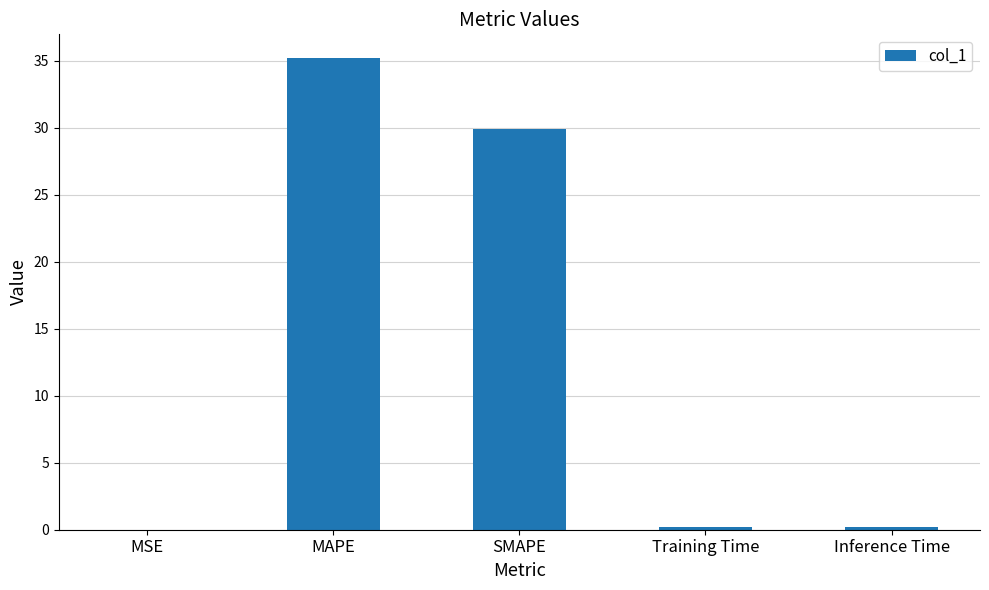

The value at SMAPE is 29.9. True or false?

True